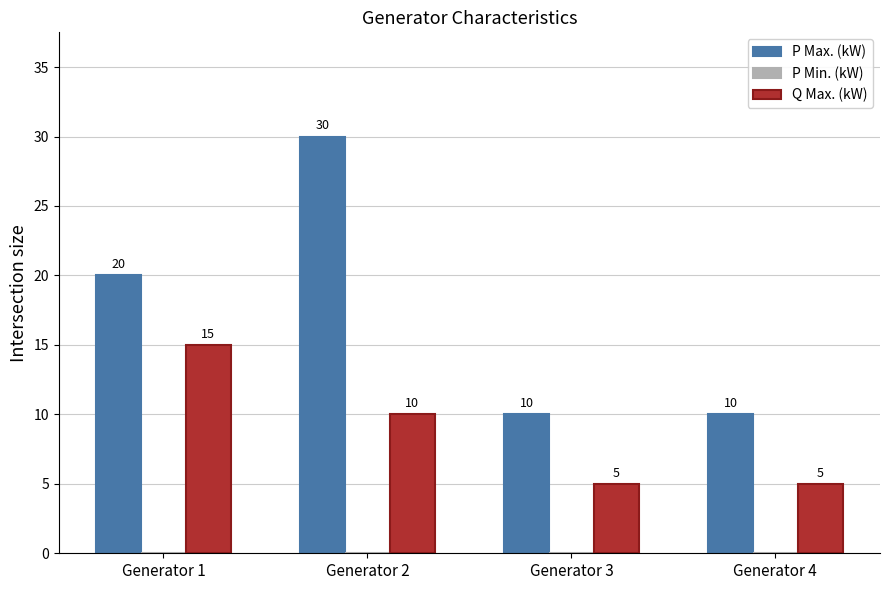

The Q Max. (kW) series shows 15 at Generator 1. True or false?

True